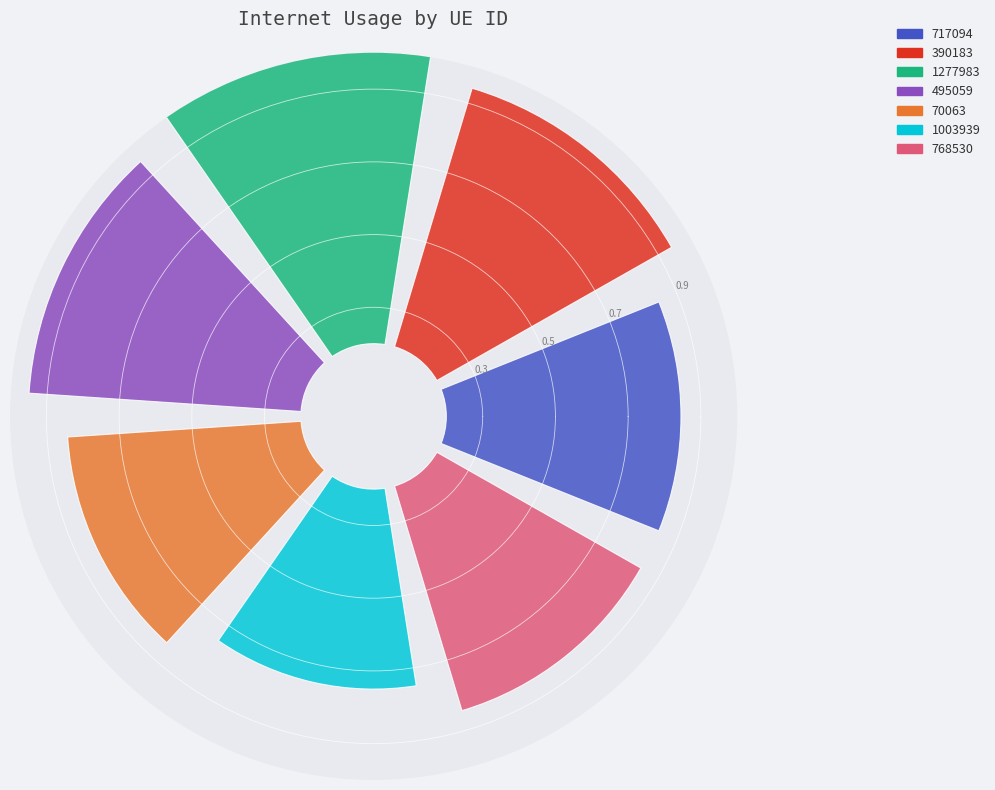

Do 1277983 and 1003939 together represent more than half of the pie?

No